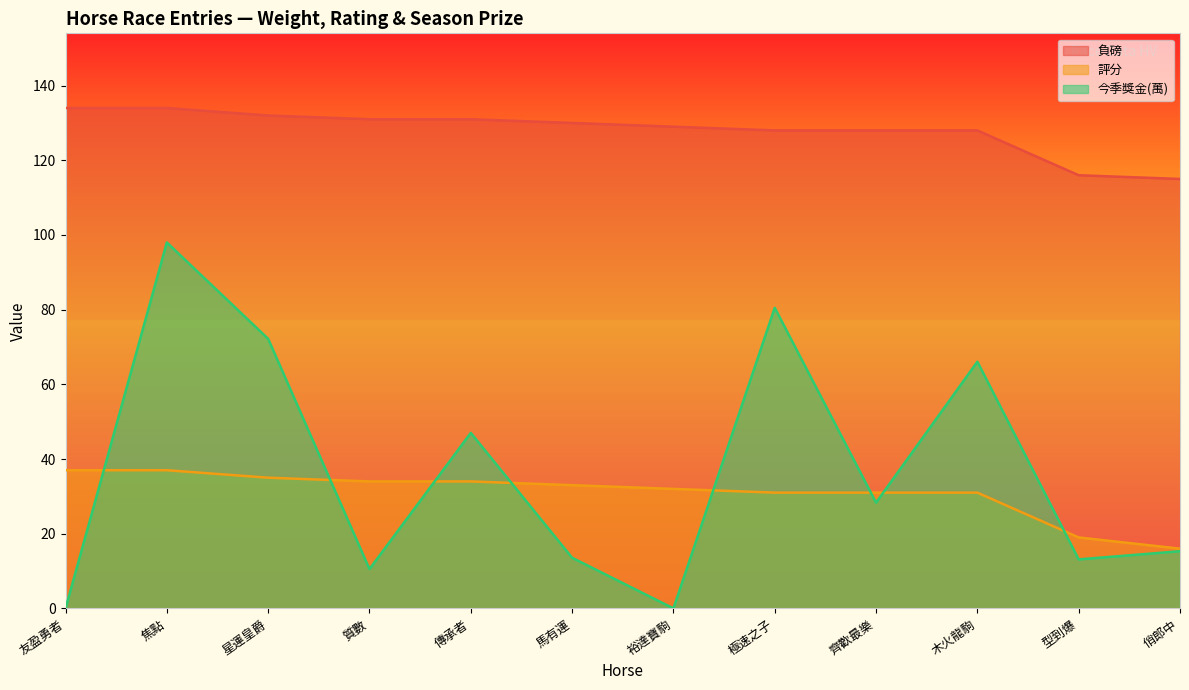

Rank the series at 星運皇爵 from highest to lowest value.

負磅, 今季獎金(萬), 評分